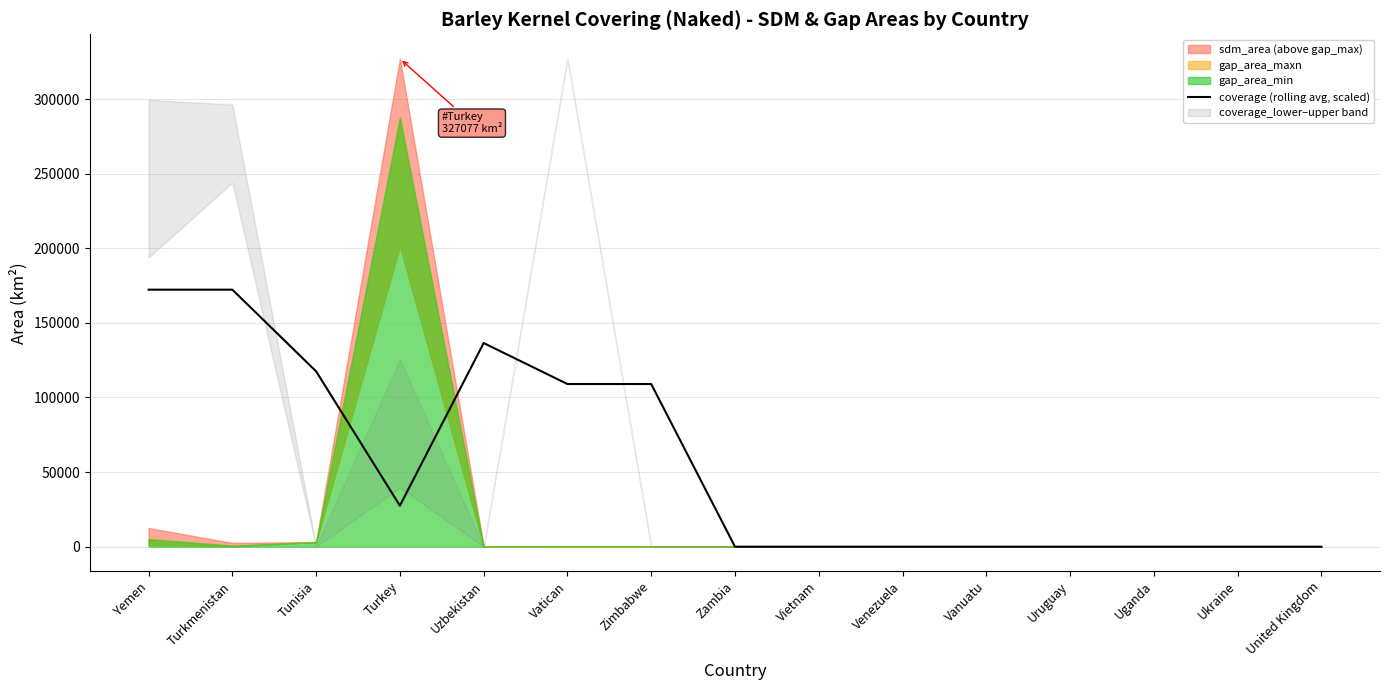

What position from the left is Uruguay?

12